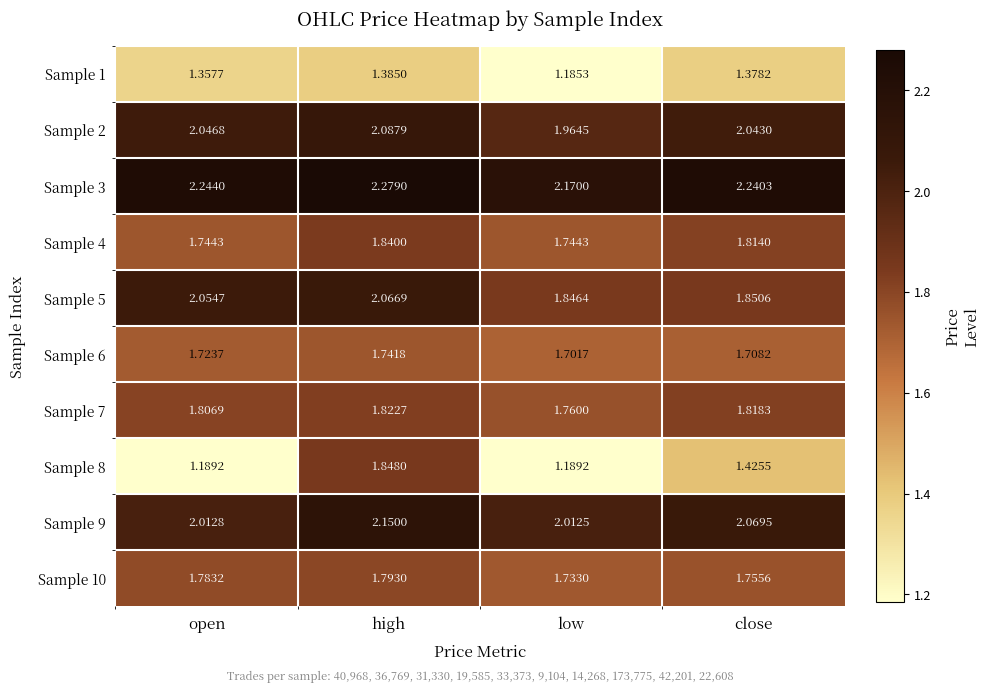

At which category is the sum across all series the highest?

high